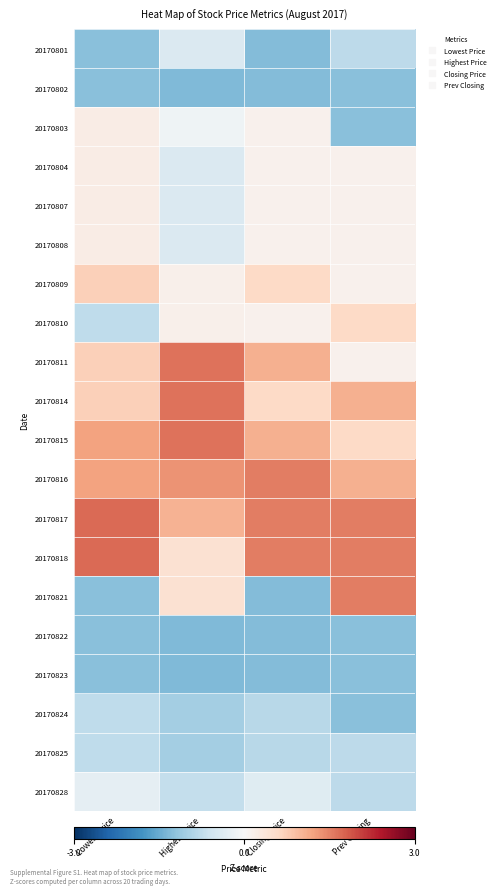

Rank the series at Closing Price from highest to lowest value.

20170816, 20170817, 20170818, 20170811, 20170815, 20170809, 20170814, 20170803, 20170804, 20170807, 20170808, 20170810, 20170828, 20170824, 20170825, 20170801, 20170802, 20170821, 20170822, 20170823